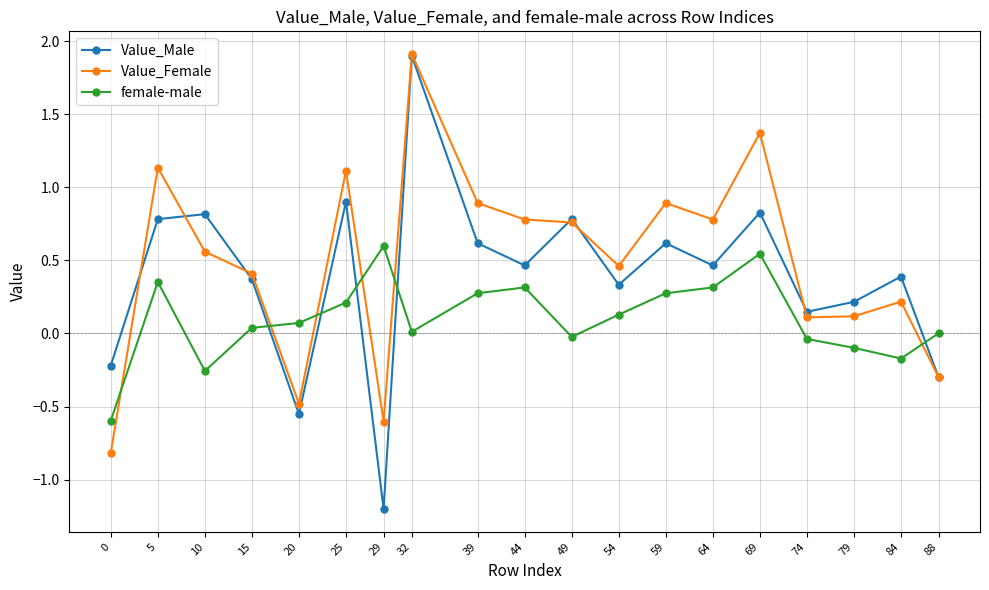

Which series changed the most between 54 and 64?

Value_Female